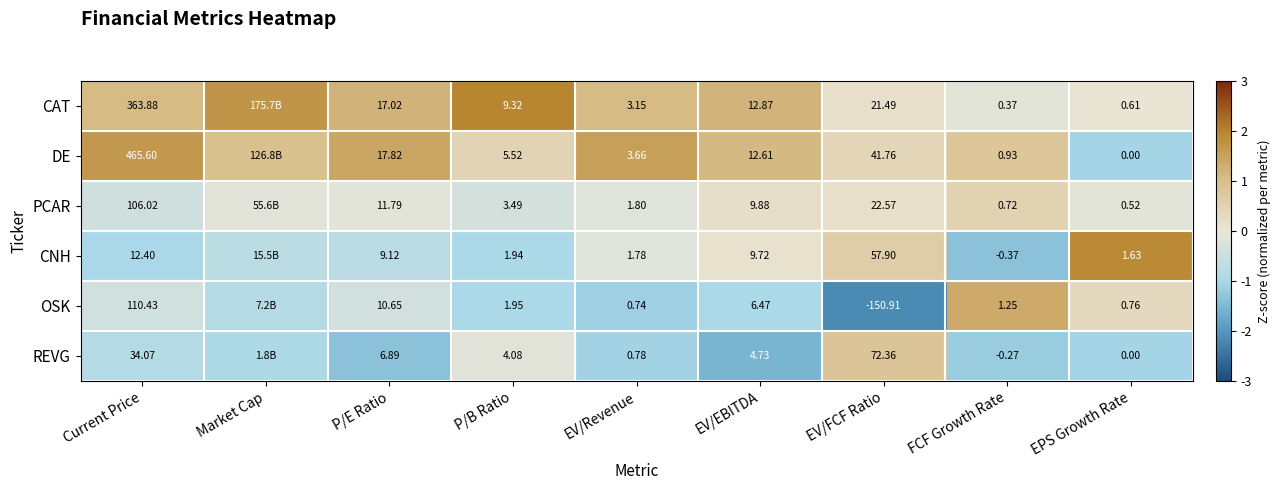

What is the spread (max minus min) of values at Current Price?

2.7